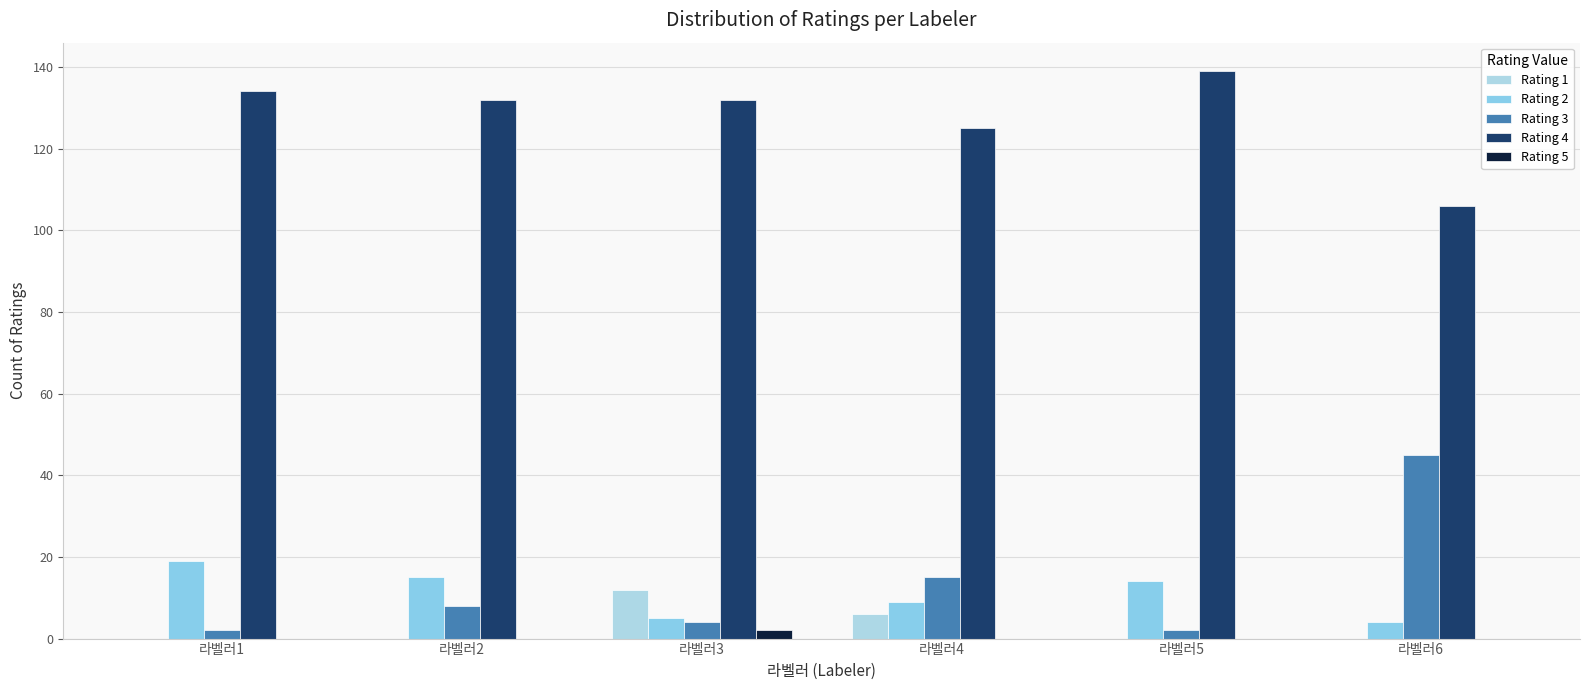

Count the number of data series in this chart.

5